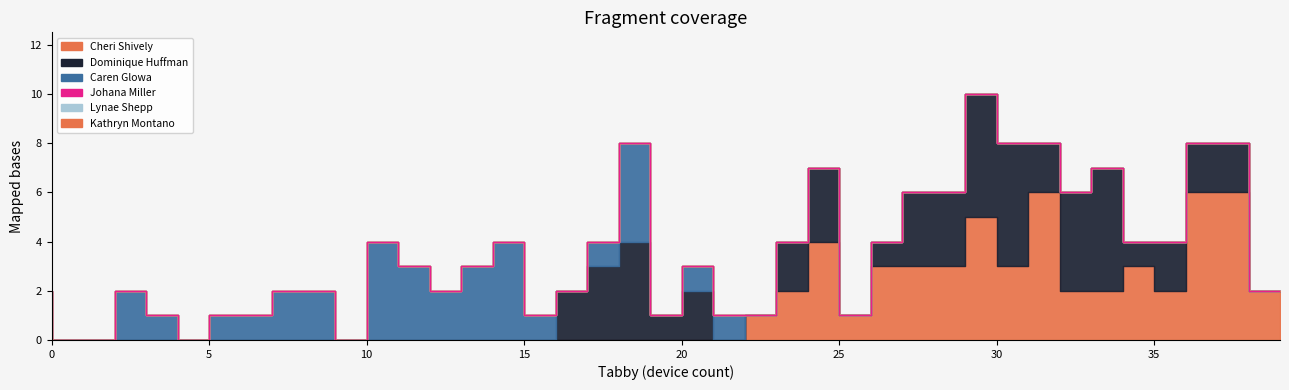

What is the total value across all series at 39?

2